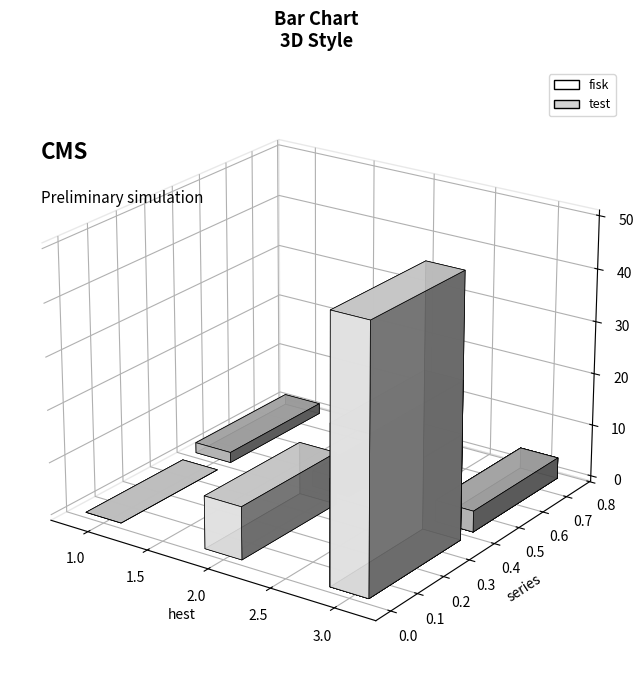

How many bars are there in each group?

2